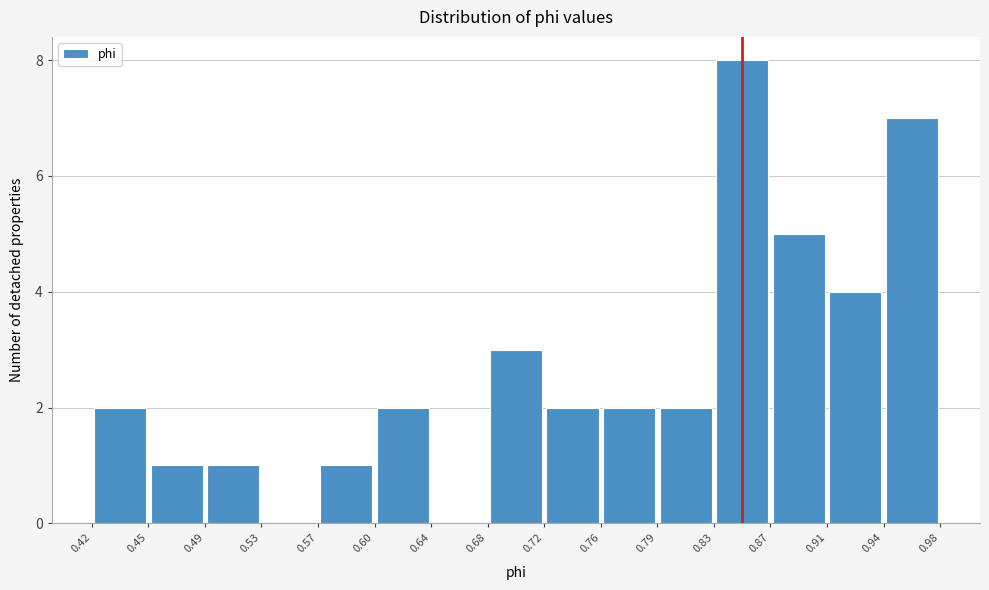

Reading left to right, transcribe this chart: for each bar, give the range it covers on the x-axis and its height. The values are not printed on the chart, so give them approximately, as read against the axis.

0.42 to 0.45: 2
0.45 to 0.49: 1
0.49 to 0.53: 1
0.53 to 0.57: 0
0.57 to 0.60: 1
0.60 to 0.64: 2
0.64 to 0.68: 0
0.68 to 0.72: 3
0.72 to 0.76: 2
0.76 to 0.79: 2
0.79 to 0.83: 2
0.83 to 0.87: 8
0.87 to 0.91: 5
0.91 to 0.94: 4
0.94 to 0.98: 7